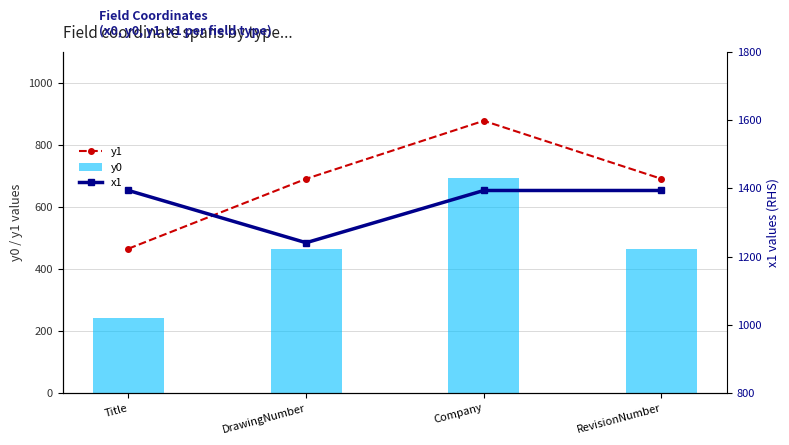

Rank the series by their maximum value, from lowest to highest.

y0, y1, x1